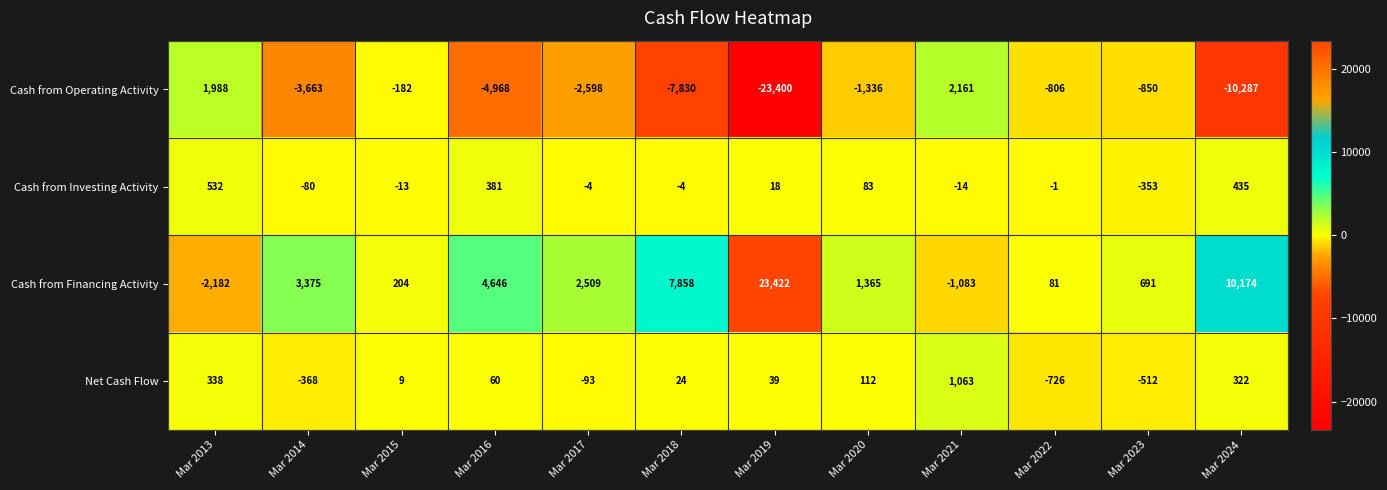

What is the greatest value displayed?

23422